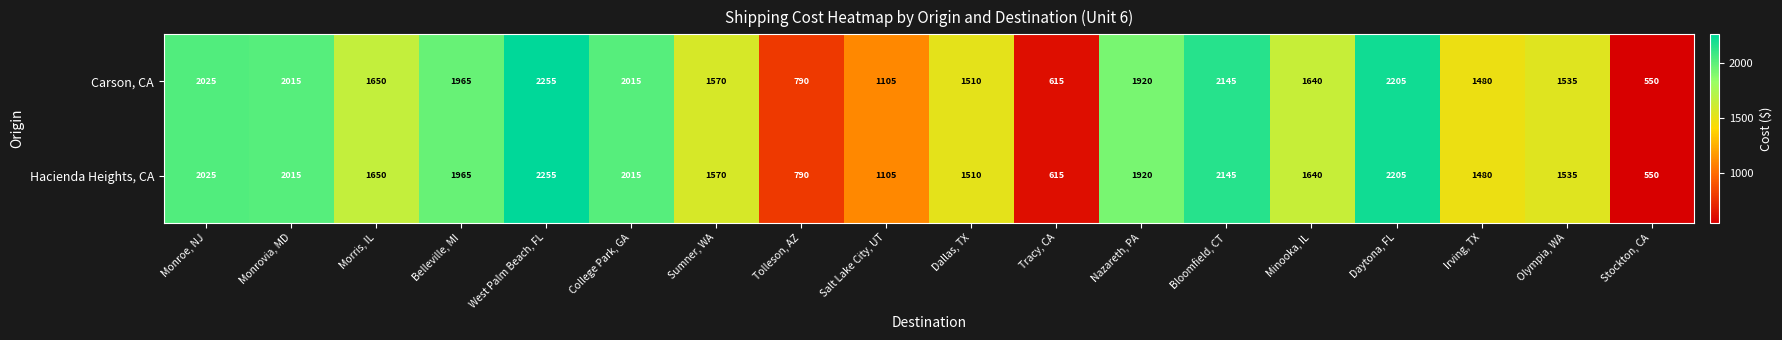

At how many categories does at least one series exceed 1000?

15